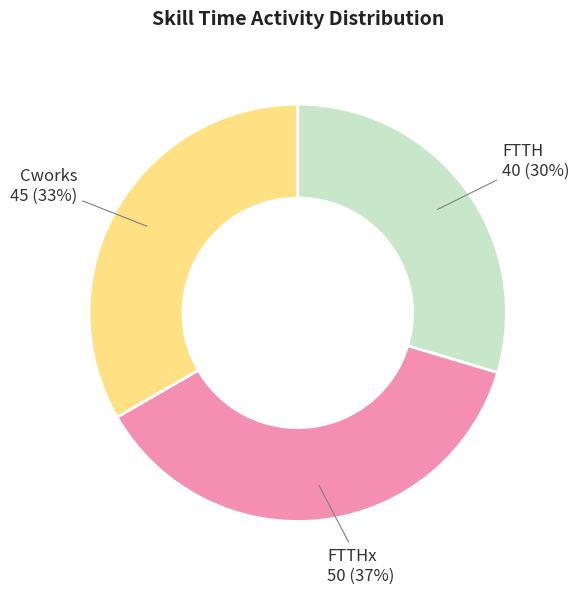

Rank the categories by value from lowest to highest.

FTTH, Cworks, FTTHx